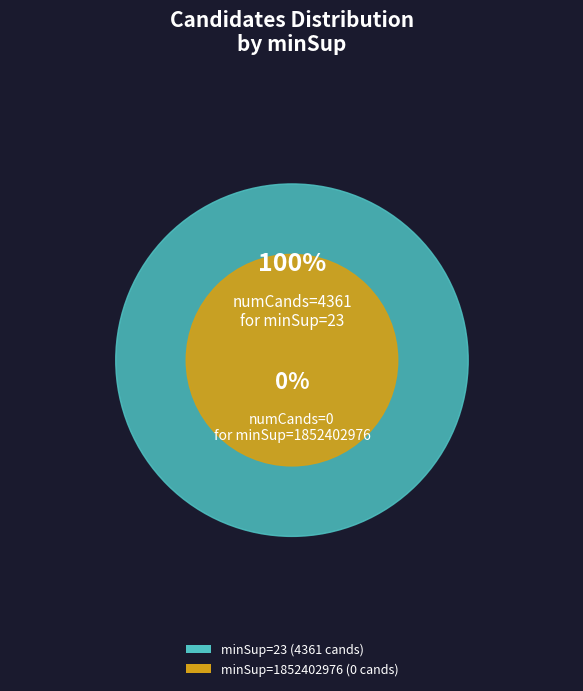

To the nearest percent, what is the difference between the 23 and 1852402976 slice percentages?

100%